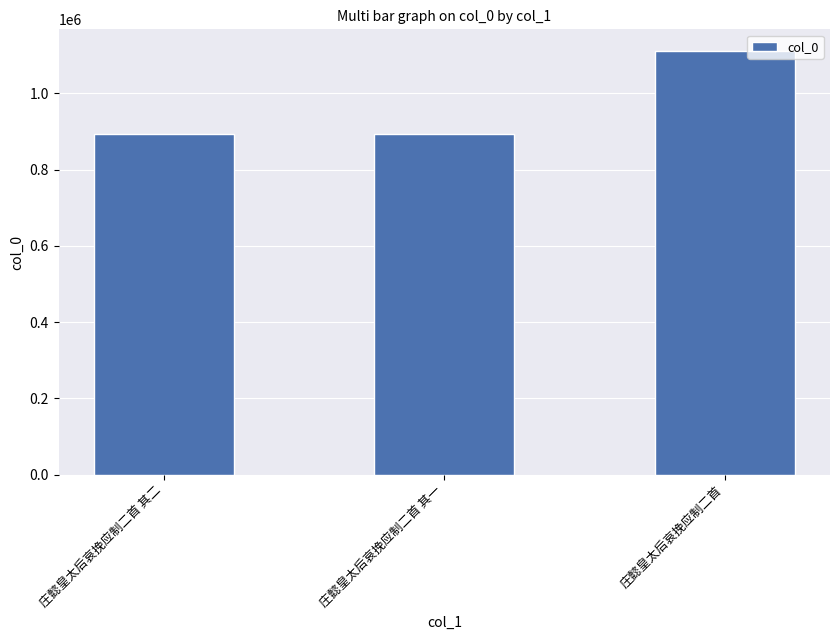

The value at 庄懿皇太后哀挽应制二首 其二 is 892291. True or false?

True